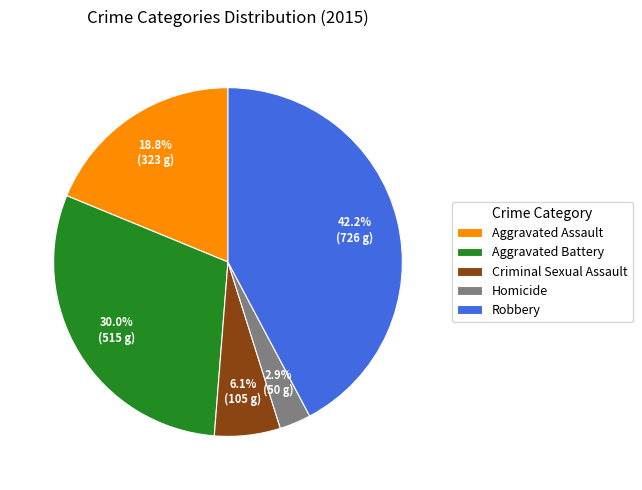

Count the number of slices in the pie.

5